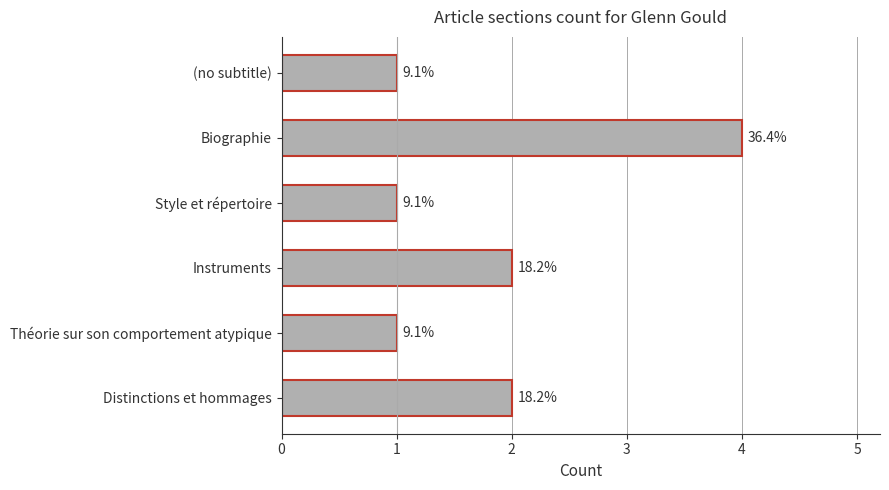

How many bars are there in total?

6